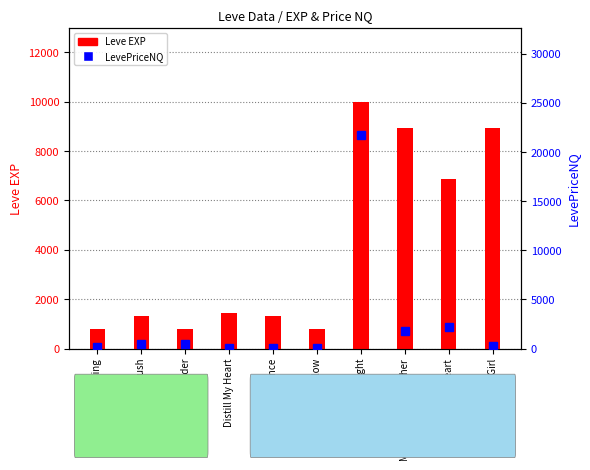

What is the label of the 1st bar from the right?

You Grow Girl